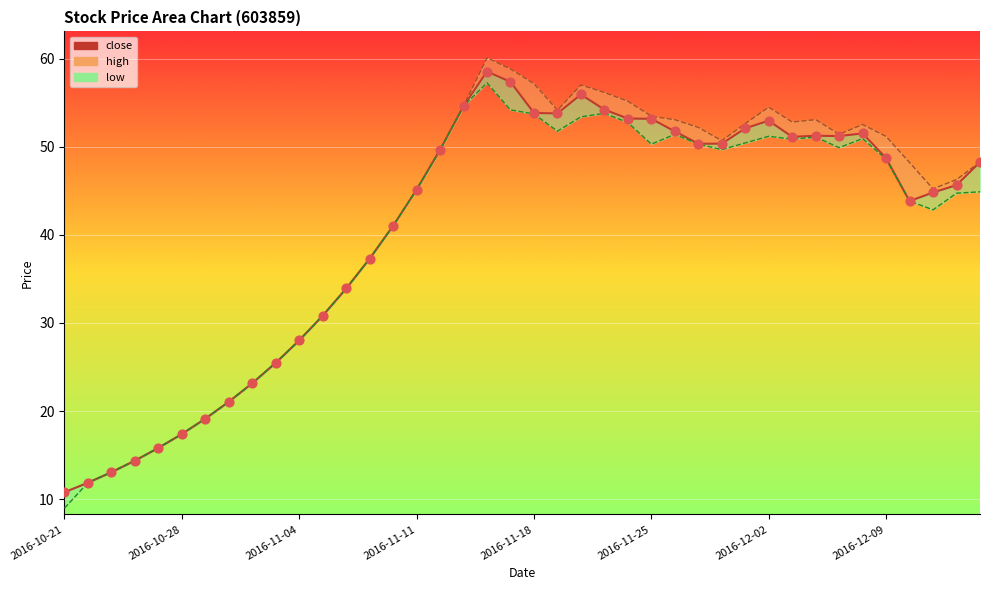

Which series has the largest Y range (max minus min)?

high_line